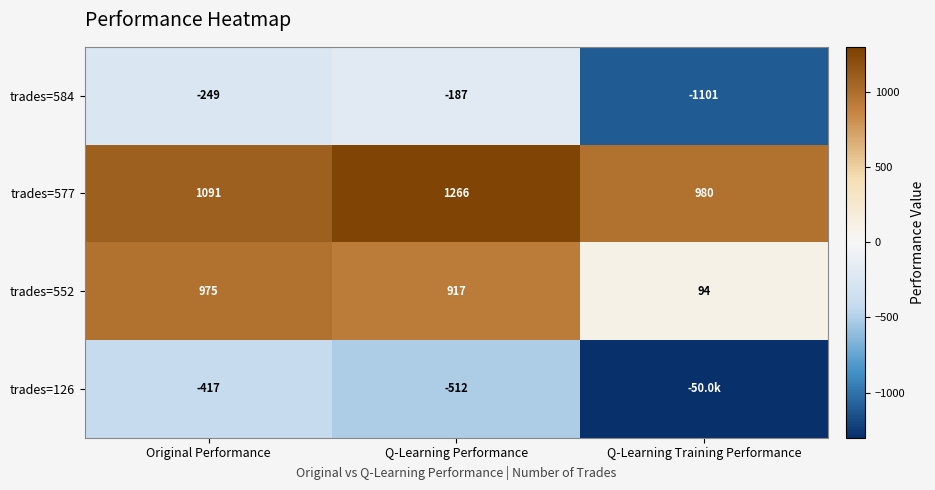

The trades=126 series shows -869.4 at Q-Learning Performance. True or false?

False